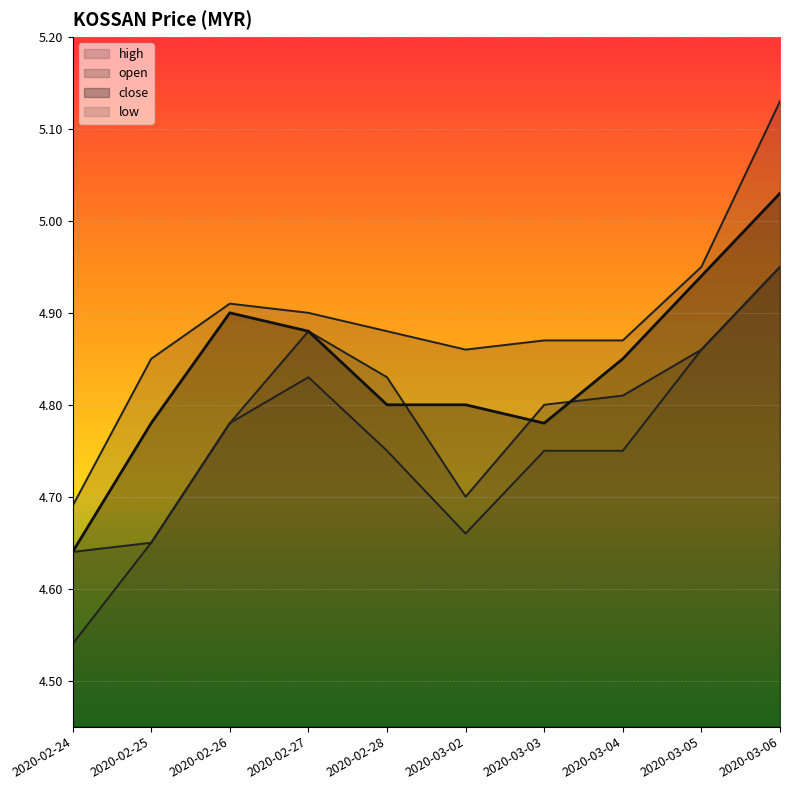

How many lines are shown in the chart?

4